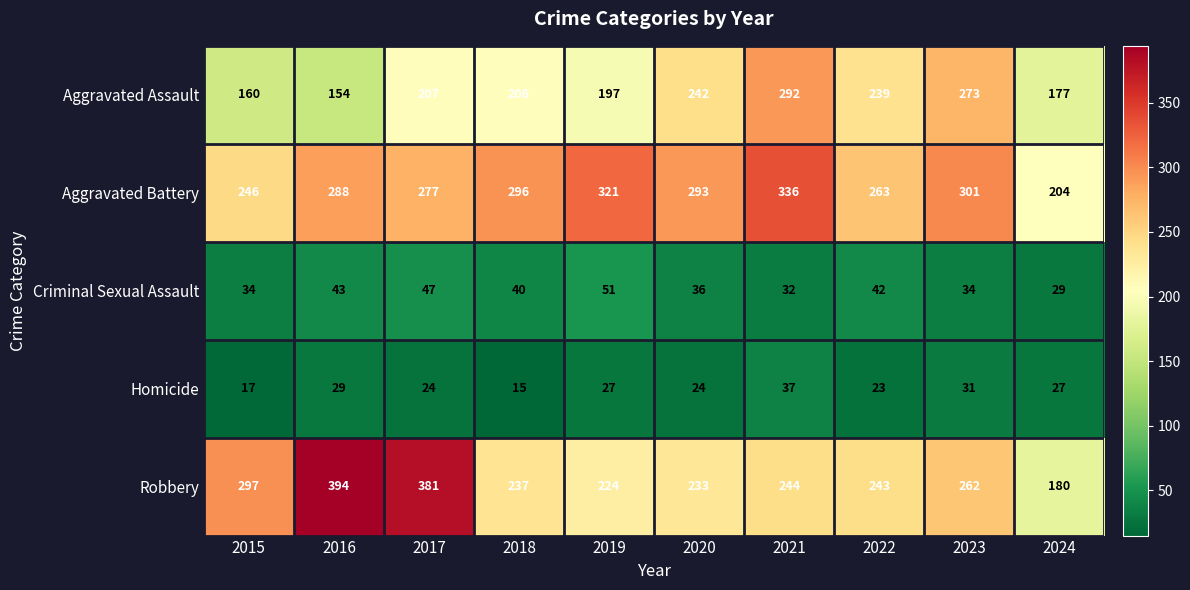

Is it true that Aggravated Battery equals 296 at 2018?

True